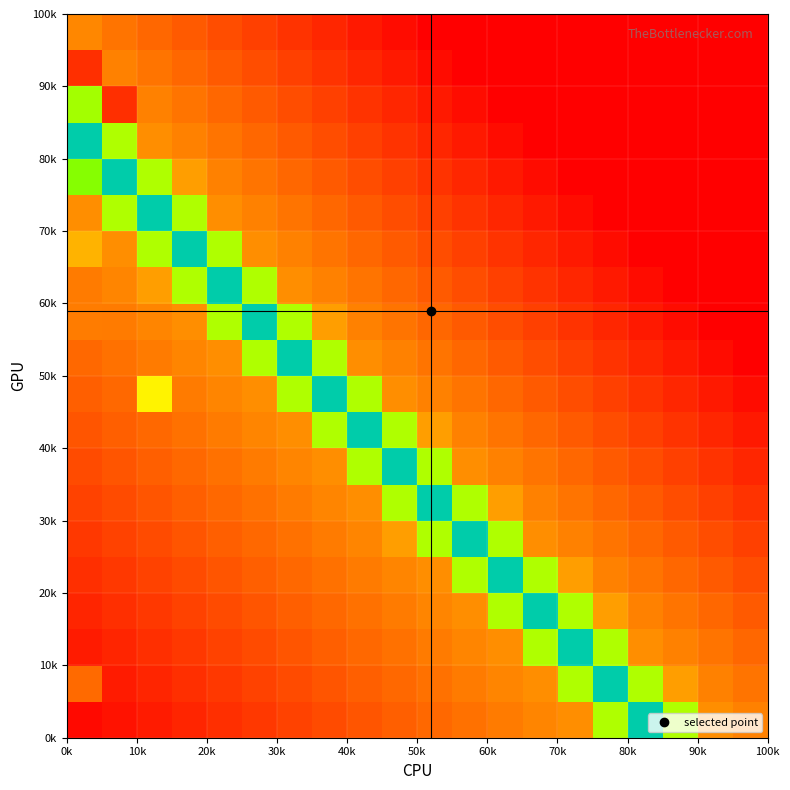

Count the number of categories in the chart.

20